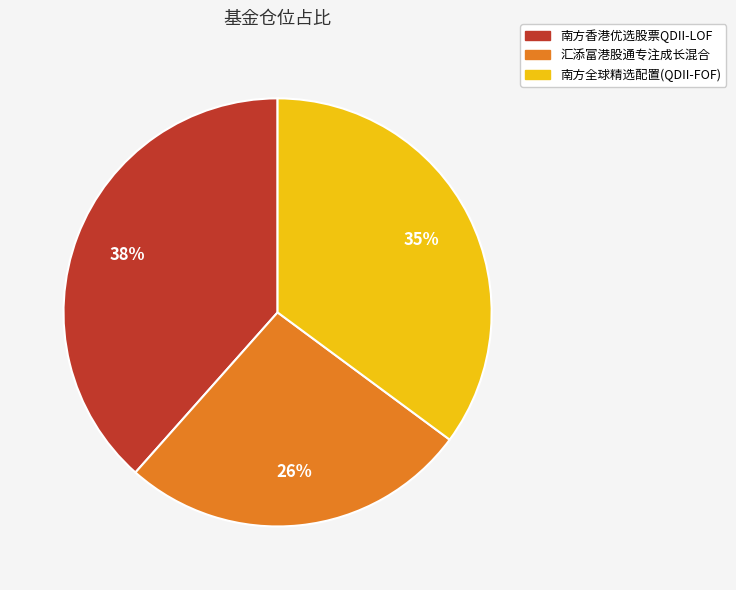

Is it true that 汇添富港股通专注成长混合 is 40% of the pie?

False